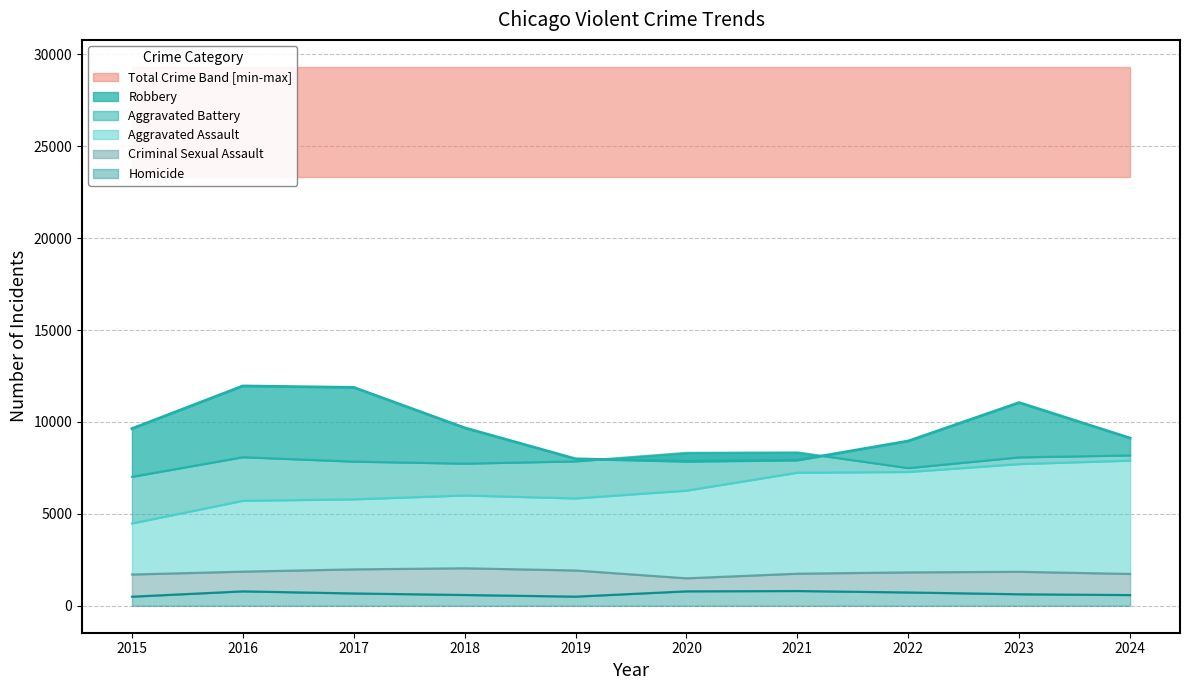

What is the total value across all series at 2016?

28403